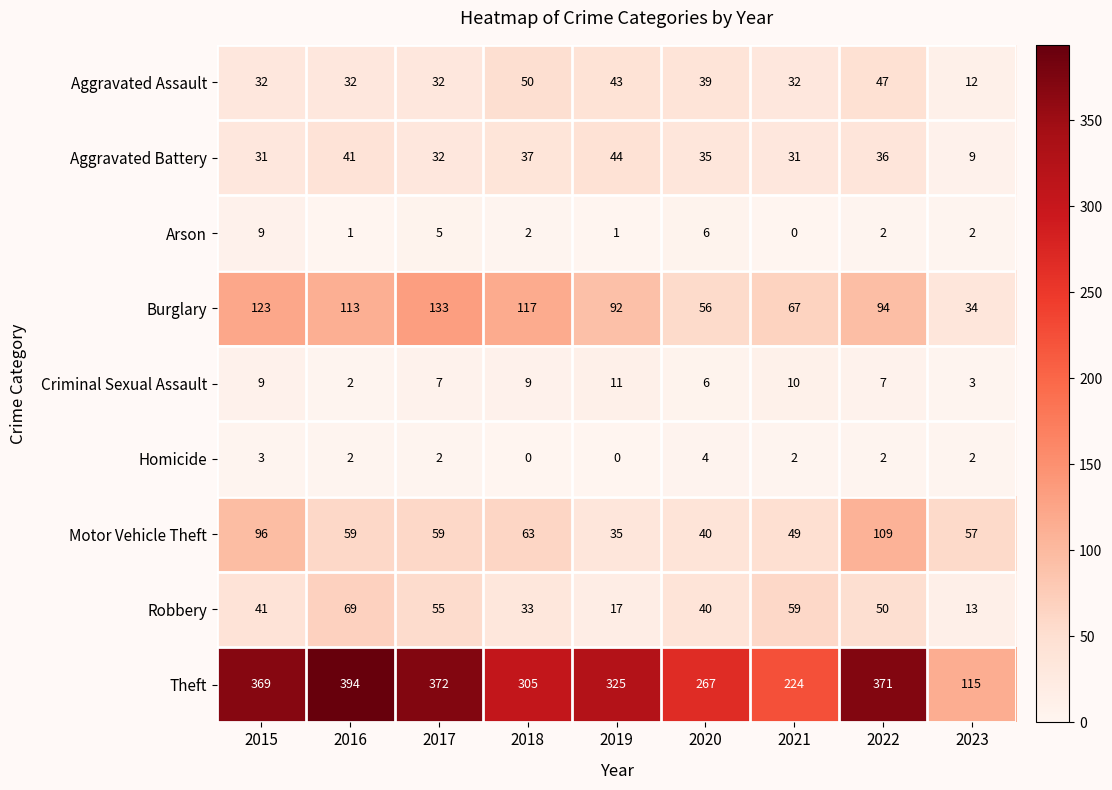

What is the greatest value displayed?

394